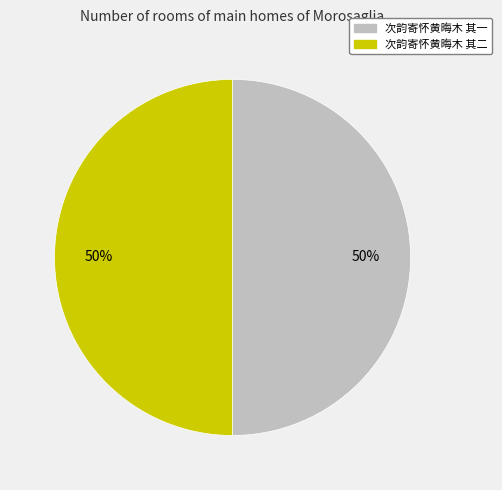

Combined, do 次韵寄怀黄晦木 其一 and 次韵寄怀黄晦木 其二 account for over 50%?

Yes